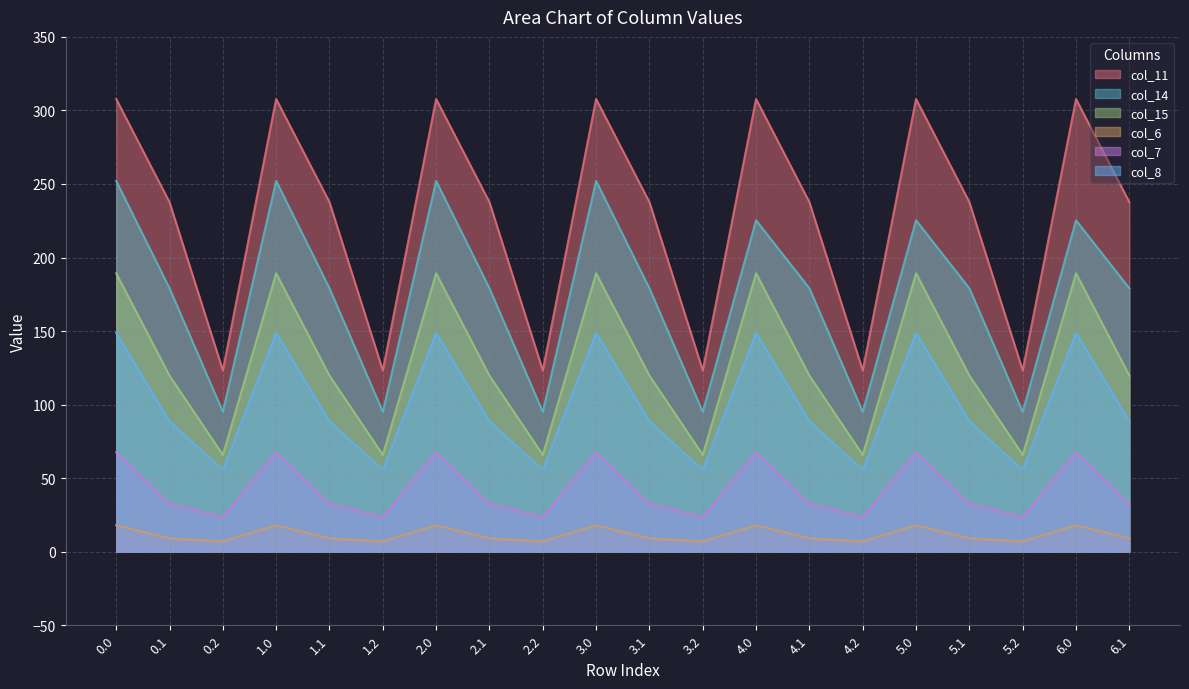

Which series has the largest range (max minus min)?

col_11